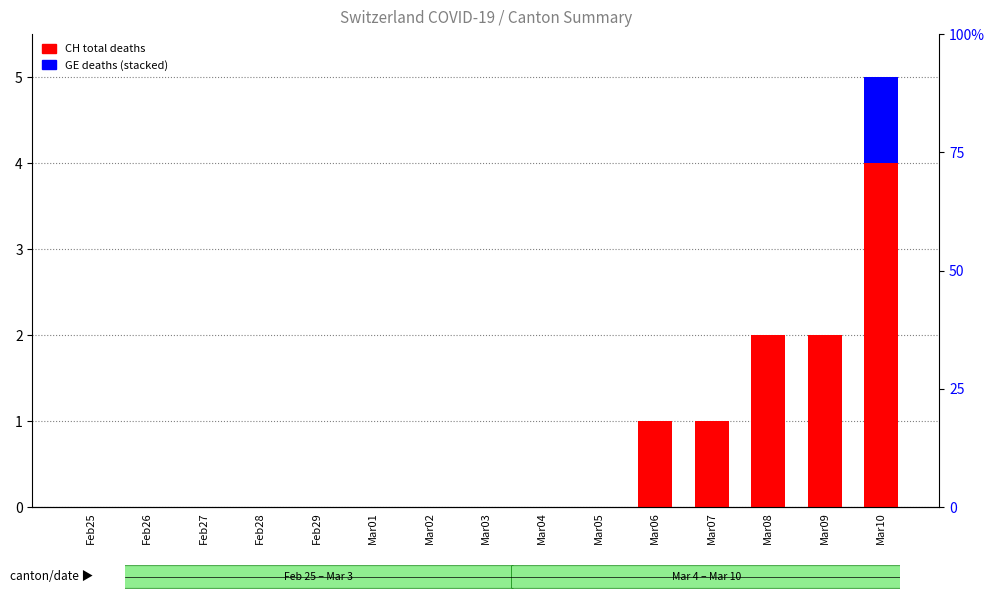

Is the value of GE deaths at Mar01 greater than the value of CH total deaths at Mar03?

No